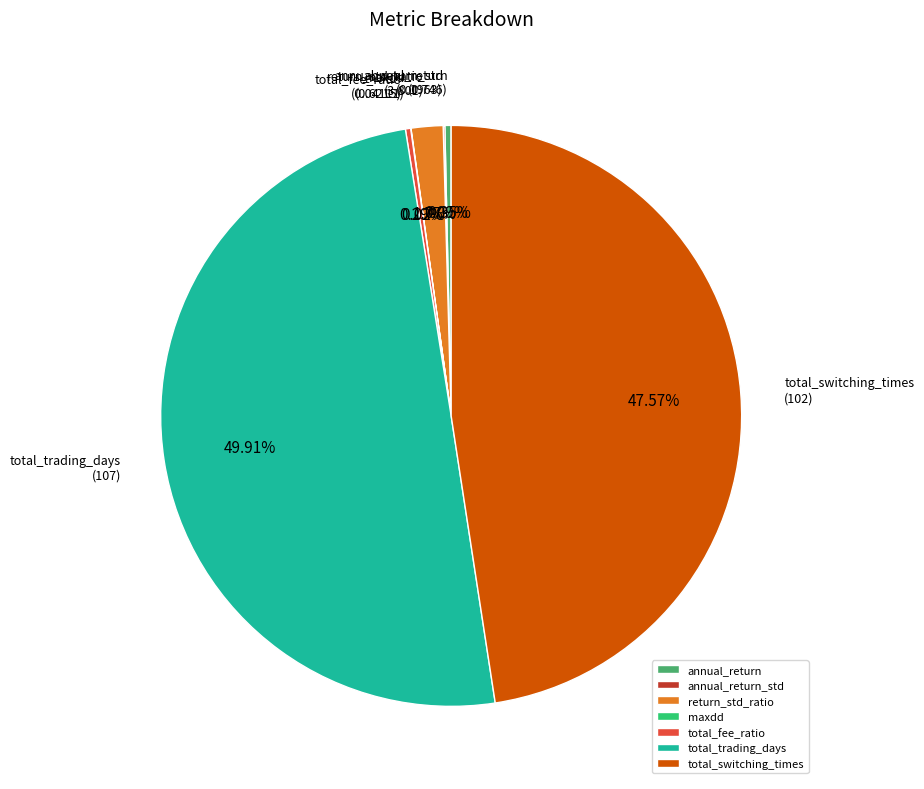

Does total_fee_ratio represent more than half of the total?

No